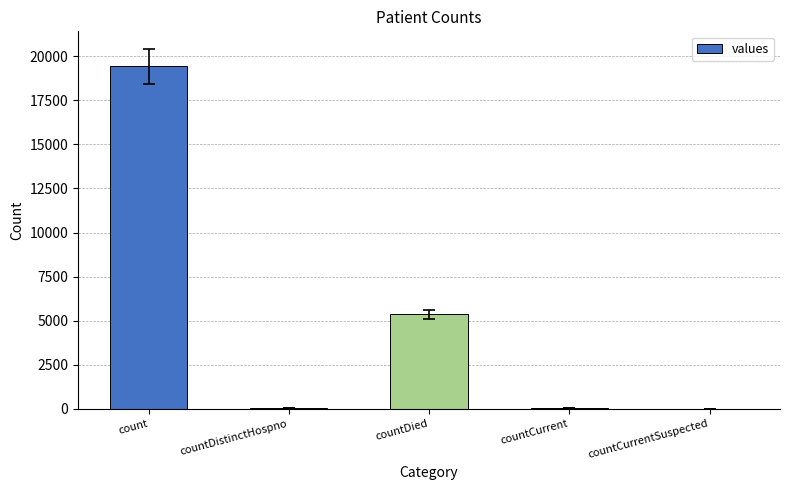

What is the sum of all values?

24875